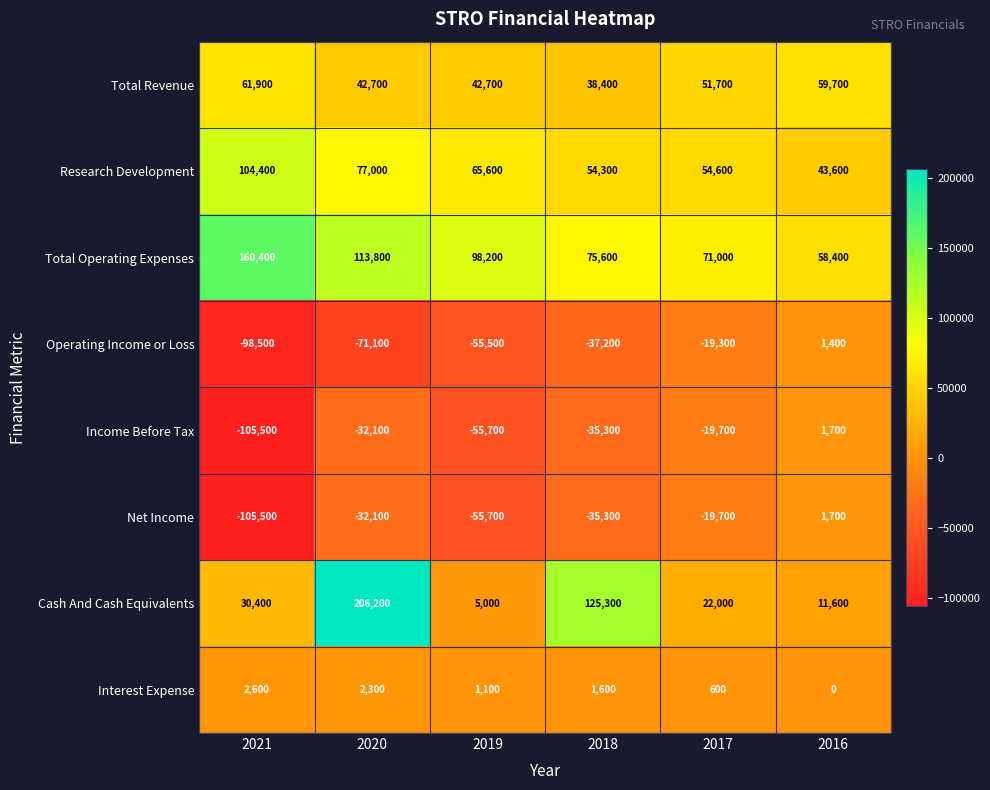

Between 2021 and 2019, which series saw the biggest shift?

Total Operating Expenses